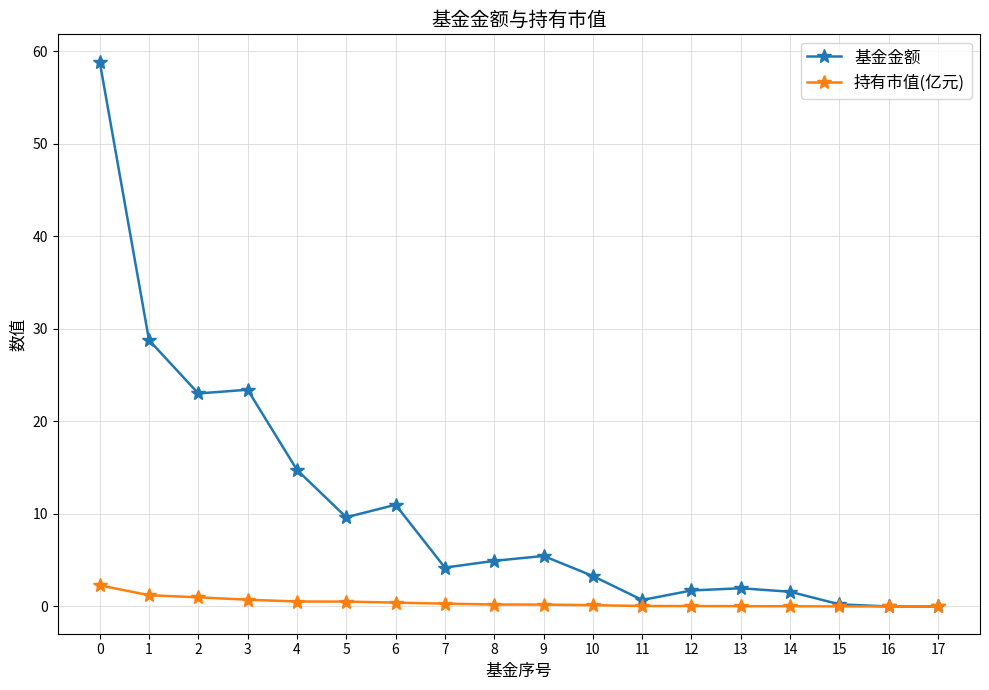

Count the number of data series in this chart.

2